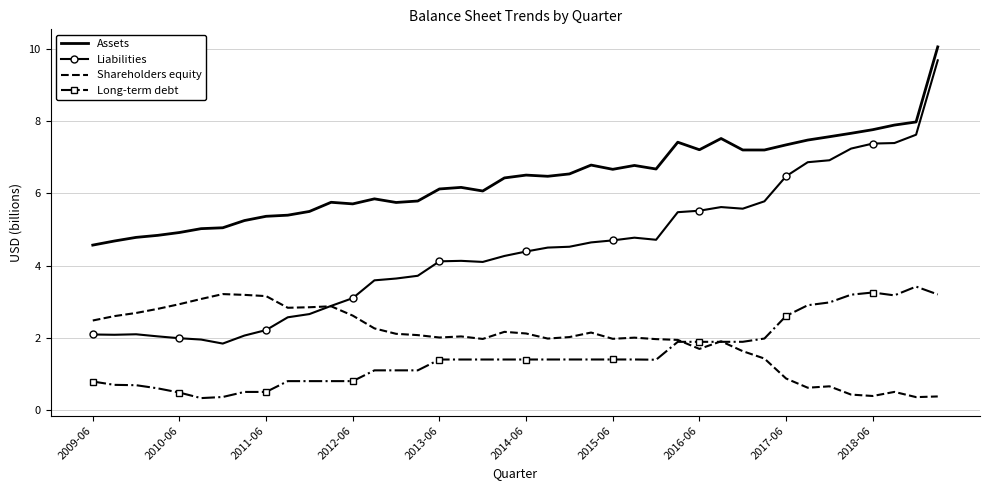

Which series has the largest range (max minus min)?

Liabilities